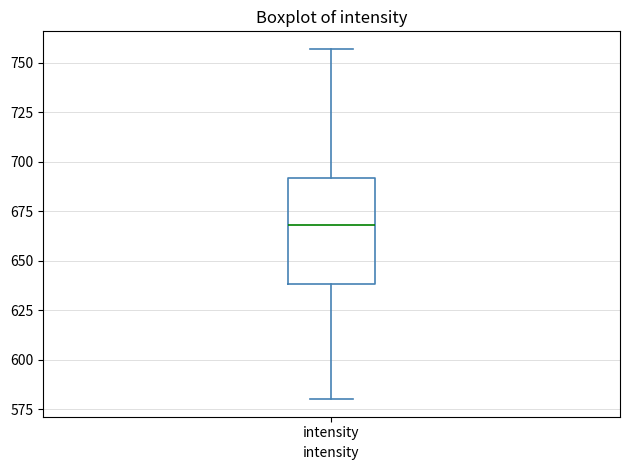

Transcribe this box plot: give where the median line is, the range the box spans, and where the two whiskers end, as read against the y-axis. The values are not printed on the chart, so give them approximately, as read against the axis.

median 670, box 640 to 690, whiskers 580 to 755